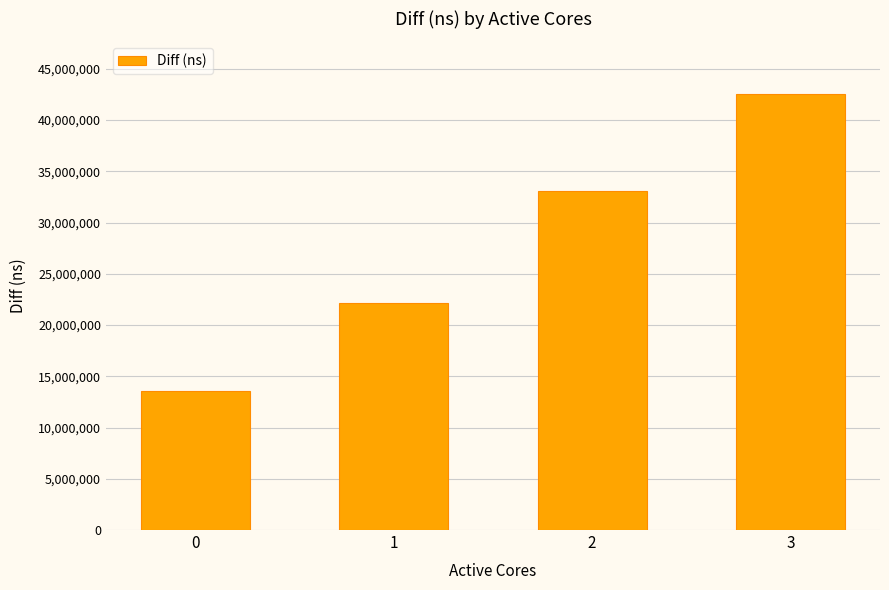

Which has a higher value, 1 or 3?

3